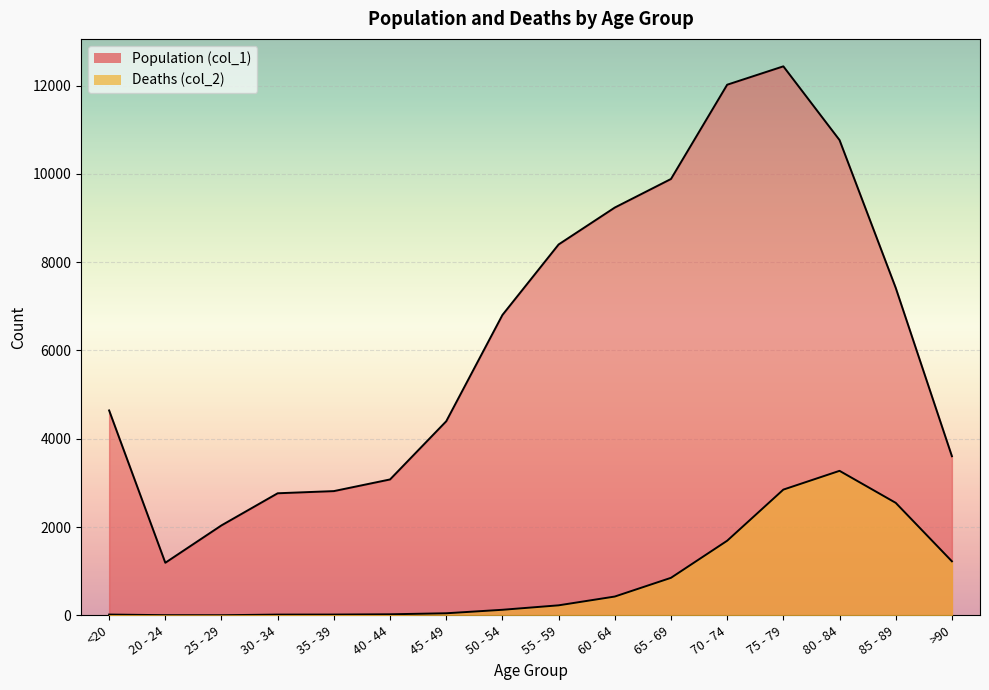

True or false: Population (col_1) and Deaths (col_2) cross at least once.

False